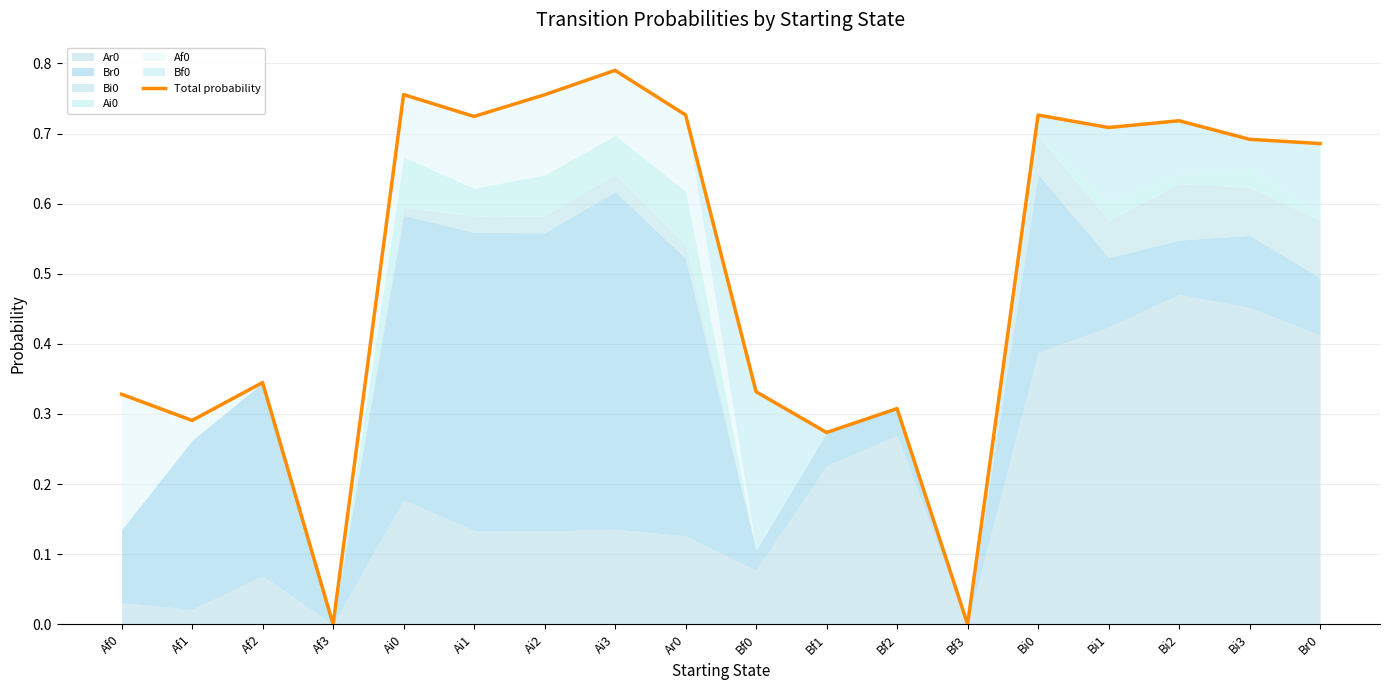

Rank the categories by value from lowest to highest.

Af3, Bf3, Bf1, Af1, Bf2, Af0, Bf0, Af2, Br0, Bi3, Bi1, Bi2, Ai1, Bi0, Ar0, Ai2, Ai0, Ai3